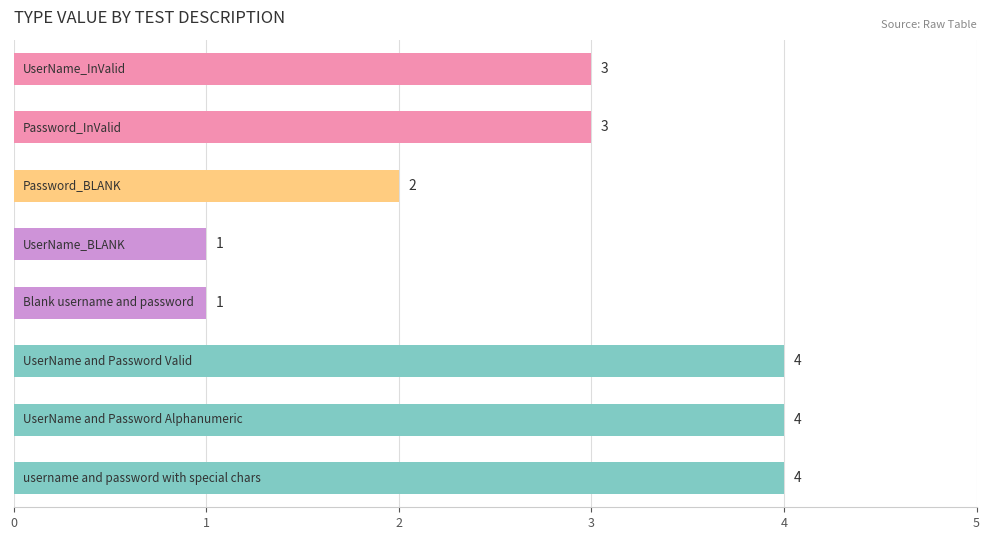

What is the difference between the second highest and minimum values?

3